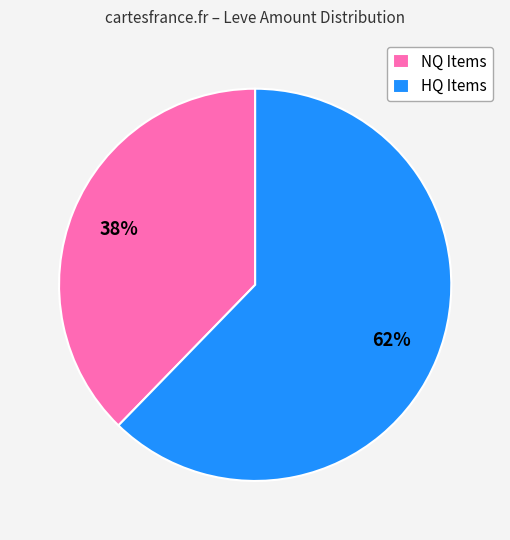

How many segments does this pie chart have?

2